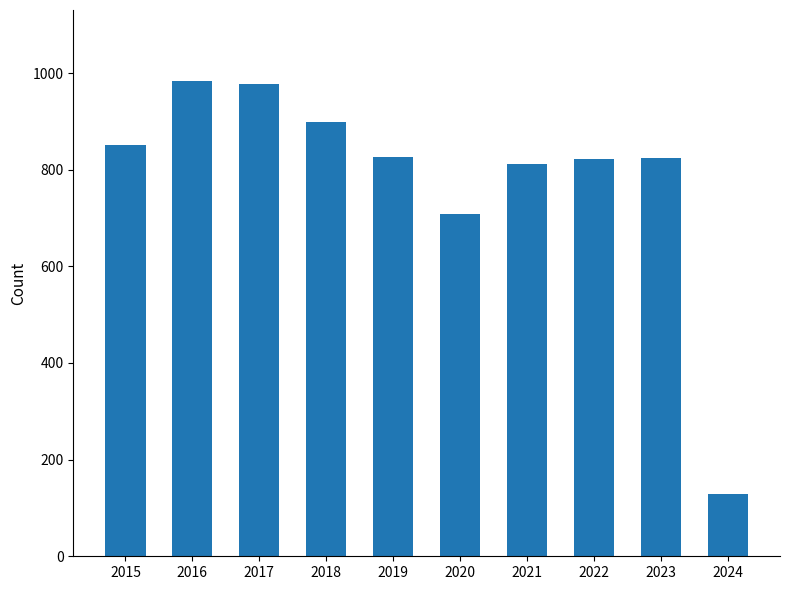

The value at 2020 is 924. True or false?

False